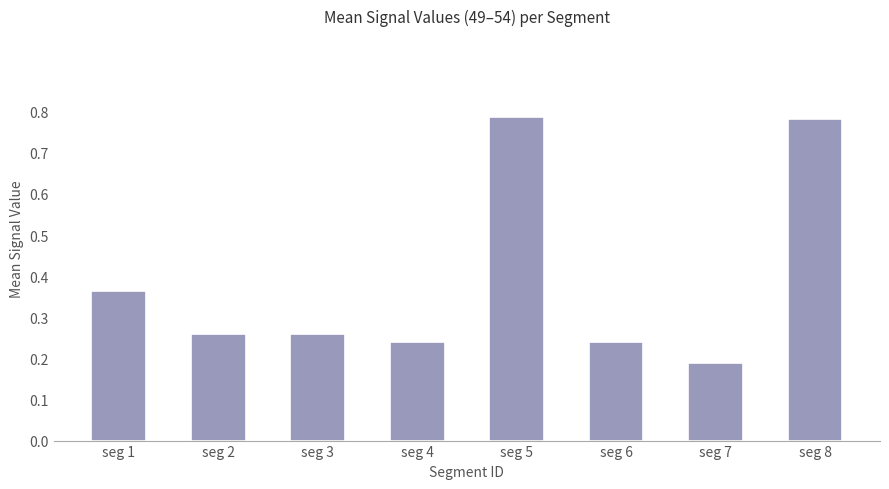

Does the chart contain any negative values?

No